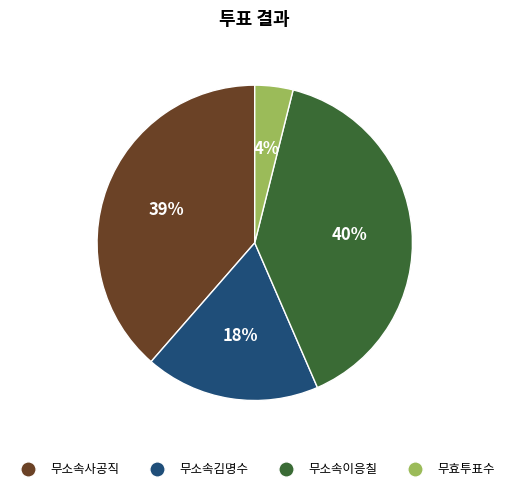

What is the largest slice in the pie chart?

무소속이응칠